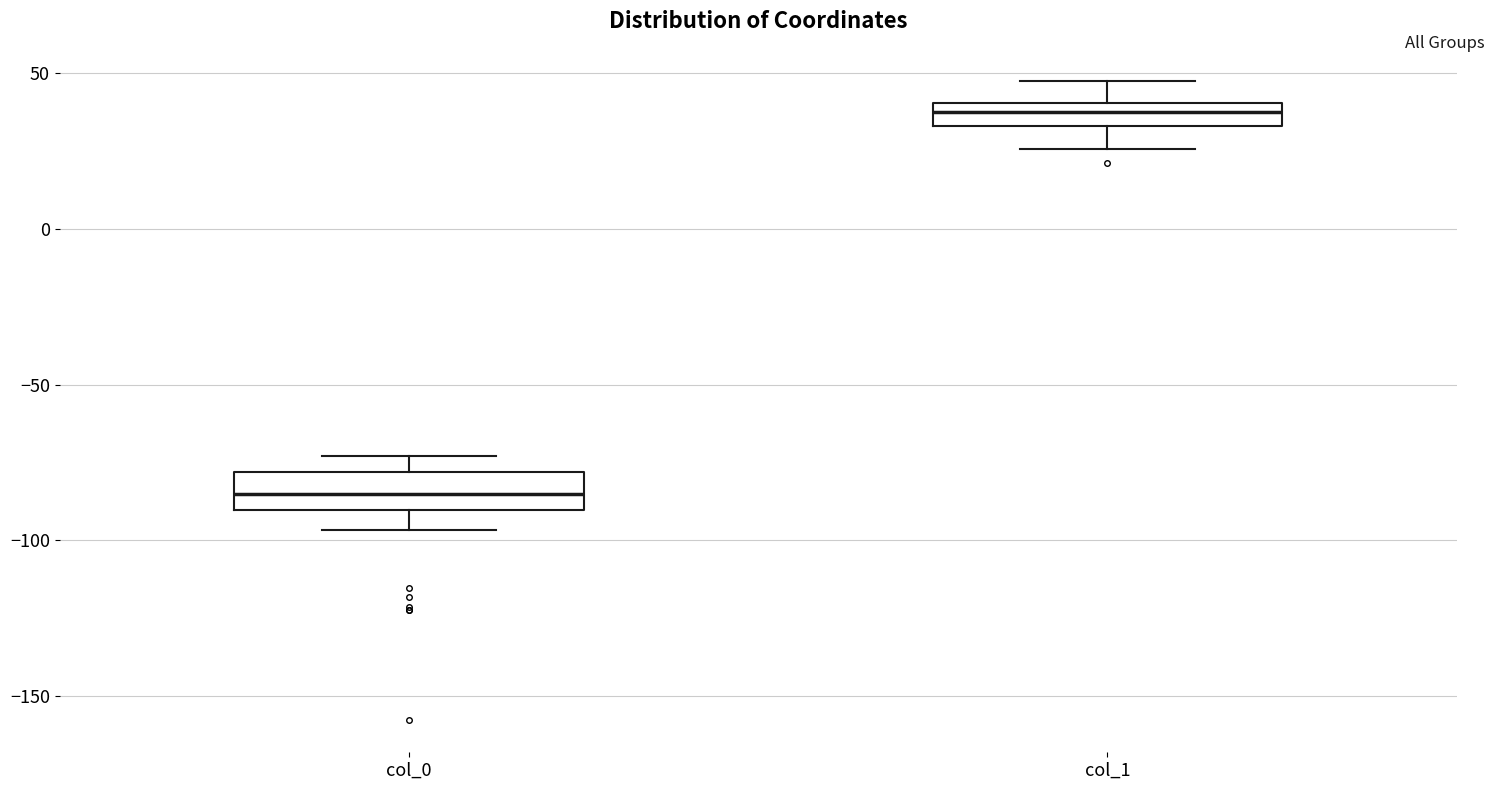

Reading left to right, read every box against the y-axis: the position of its median line, the range the box covers, and the ends of its whiskers. The values are not printed on the chart, so give them approximately, as read against the axis.

col_0: median -85, box -90 to -80, whiskers -95 to -75
col_1: median 40 (inside the box), box 35 to 40, whiskers 25 to 50